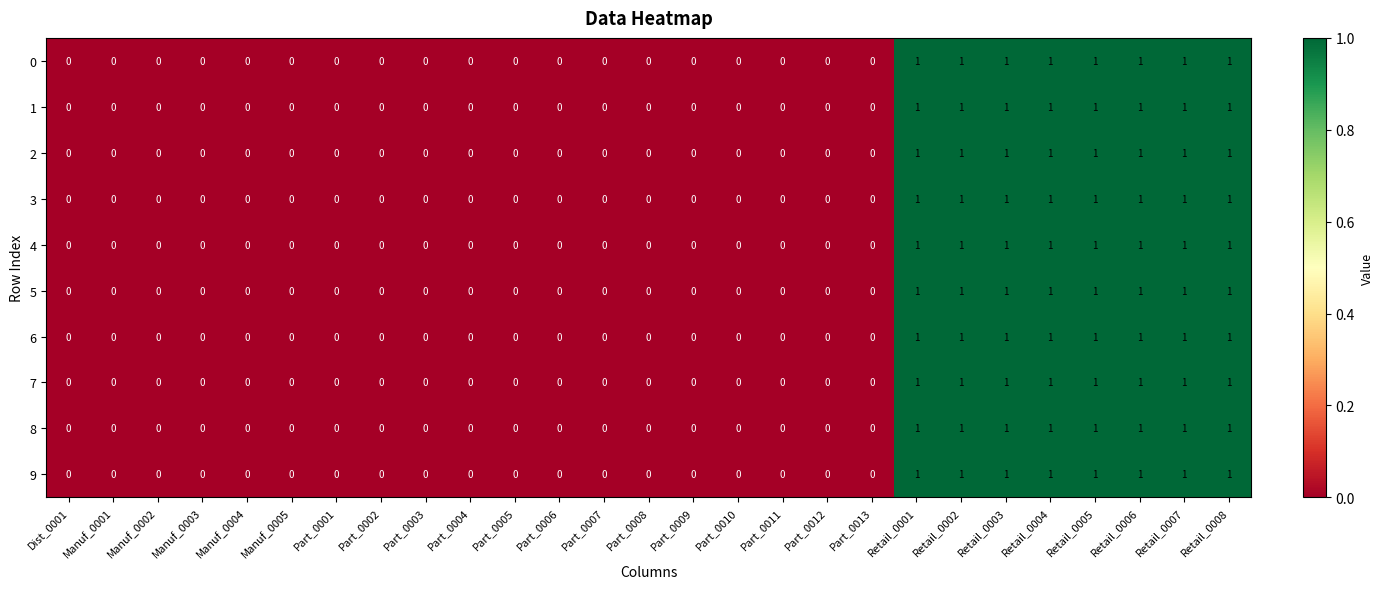

What is the total value across all series at Retail_0004?

10